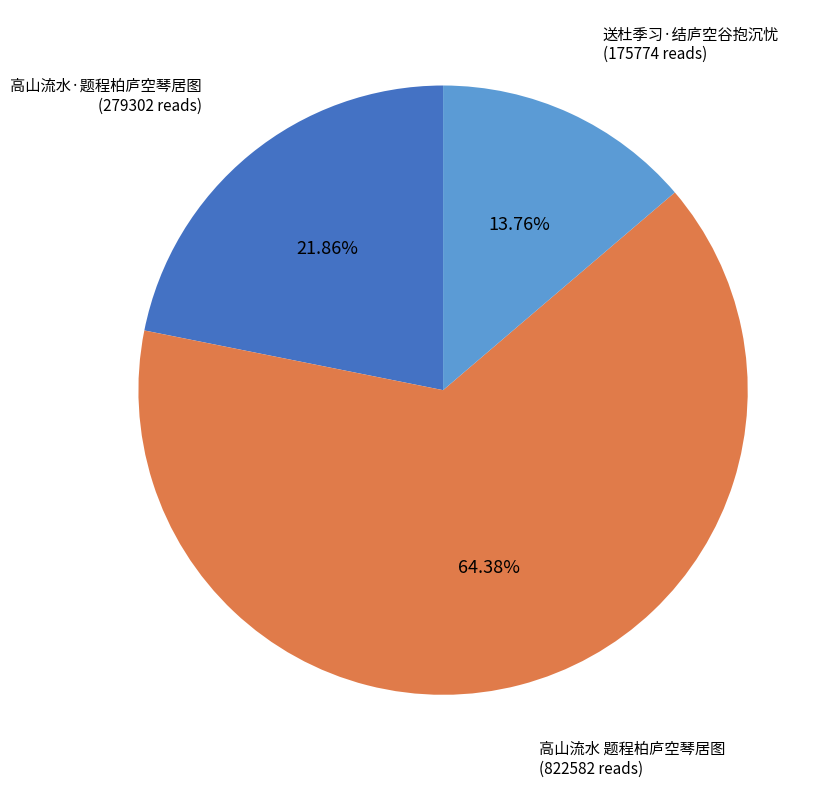

To the nearest percent, what percentage of the pie is 高山流水·题程柏庐空琴居图?

22%